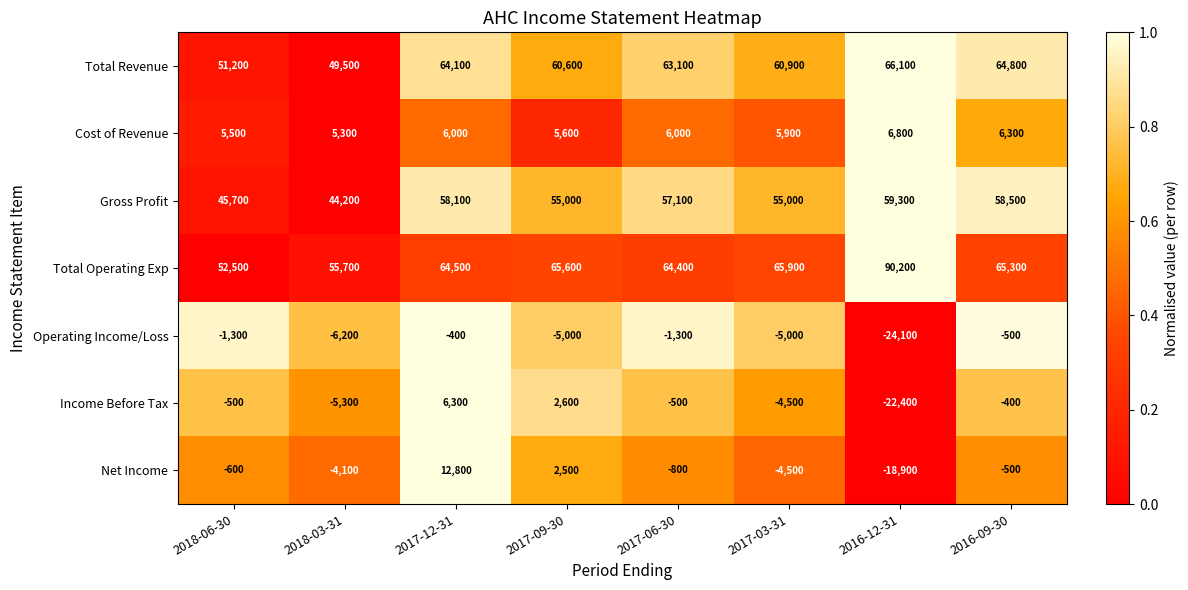

What is the difference between the highest and lowest values at 2016-09-30?

65800